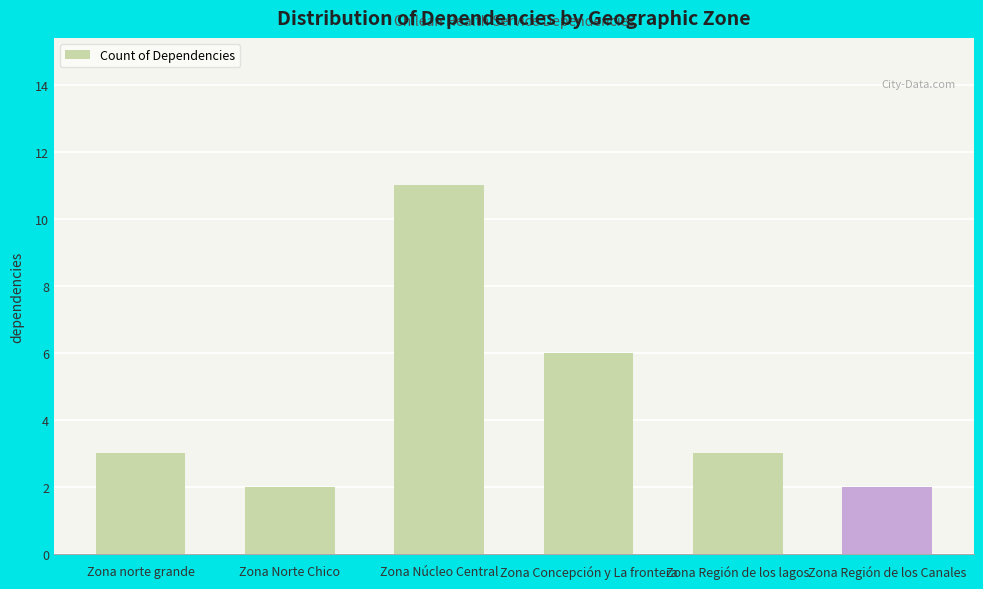

What is the difference between the values at Zona Núcleo Central and Zona Región de los lagos?

8